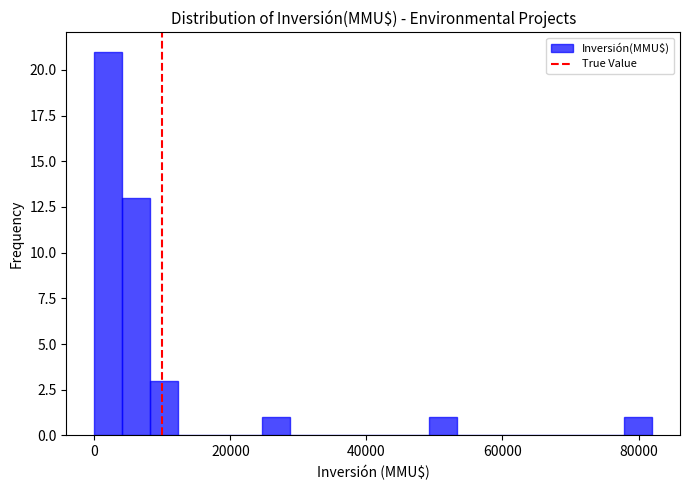

Around what value on the x-axis is the tallest bar? Give the approximate position of its centre, as read against the axis.

2000